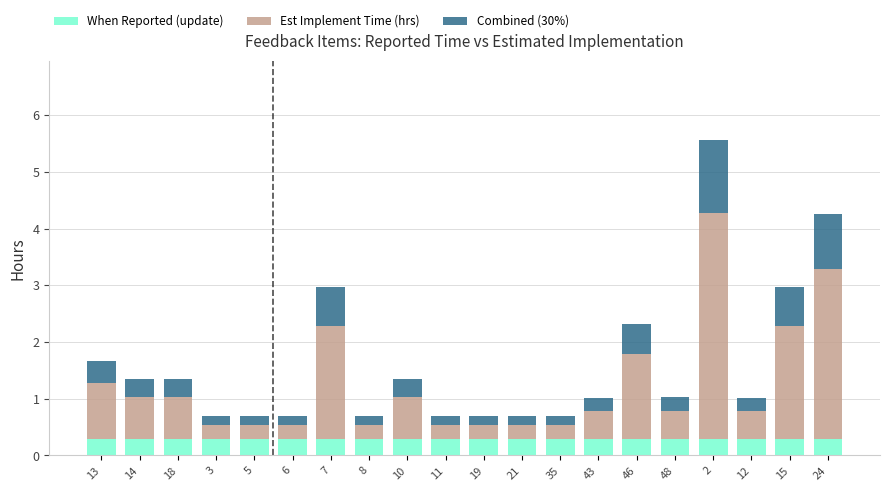

What is the sum of the When Reported (update) values at 46 and 35?

0.6